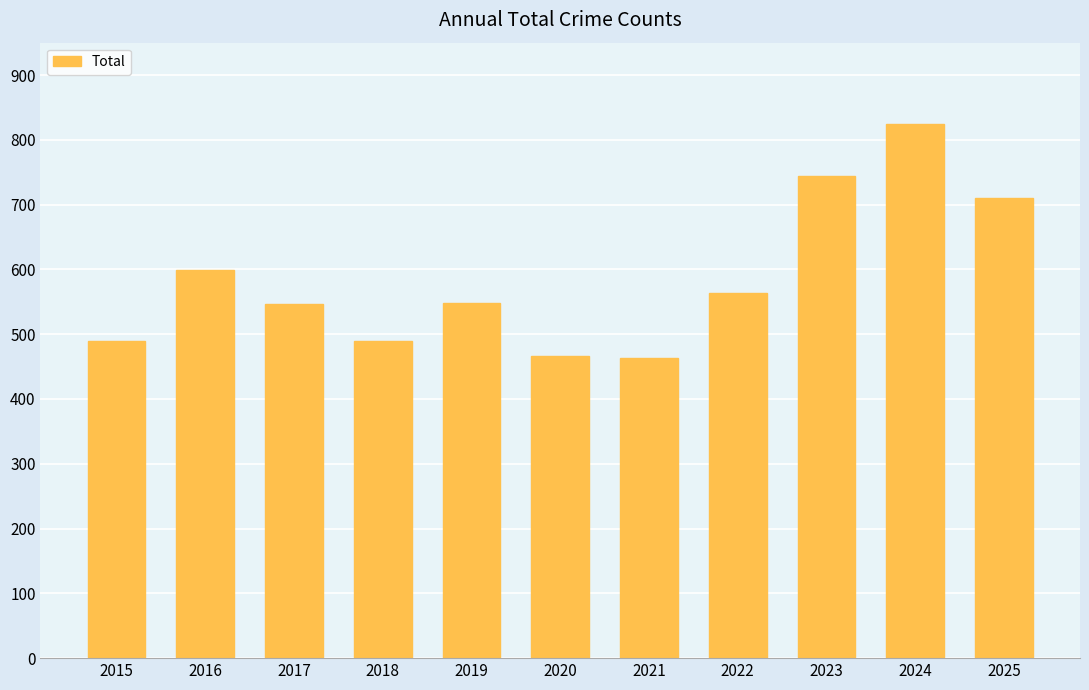

Which label corresponds to the largest value in the chart?

2024